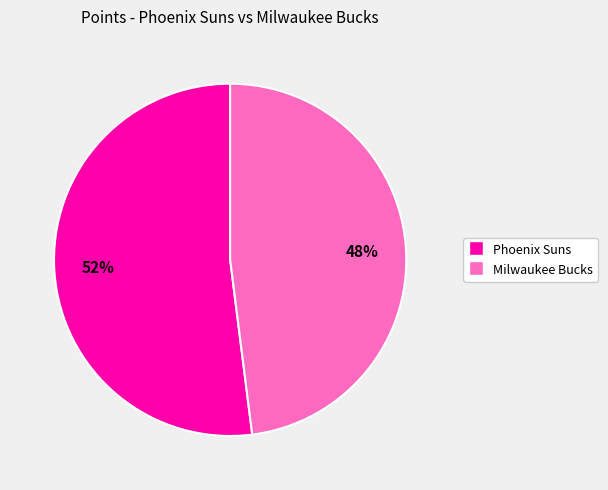

Rank the categories by value from lowest to highest.

Milwaukee Bucks, Phoenix Suns